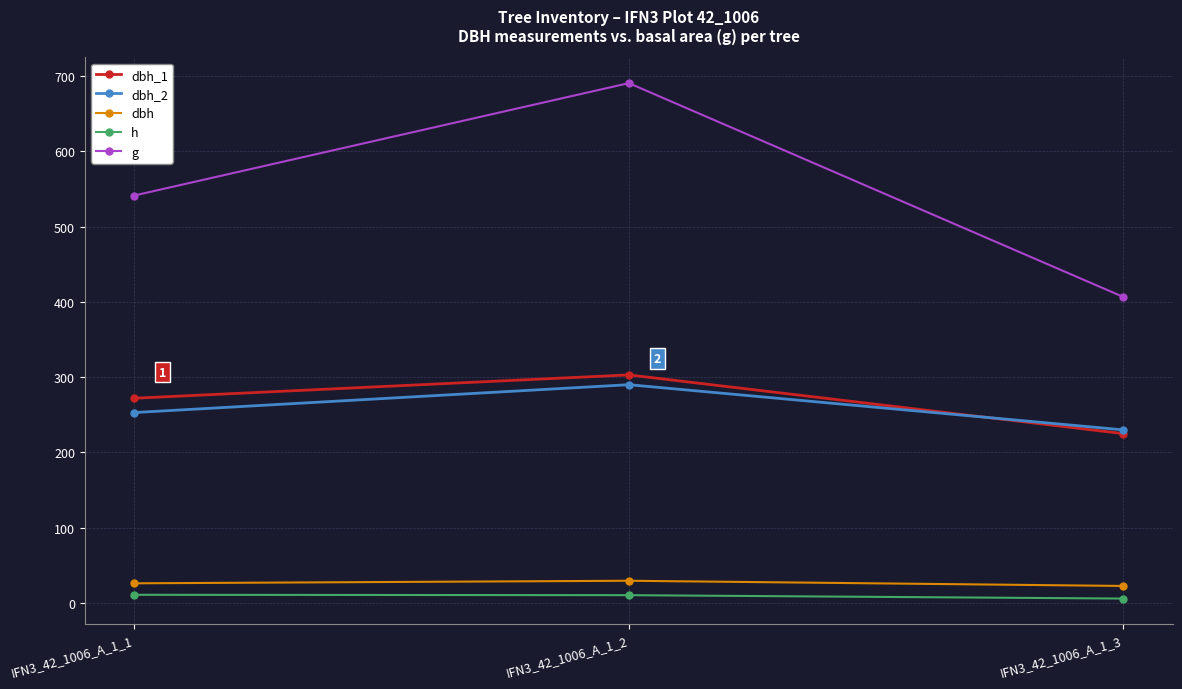

Is the value of g at IFN3_42_1006_A_1_1 greater than the value of dbh_2 at IFN3_42_1006_A_1_2?

Yes